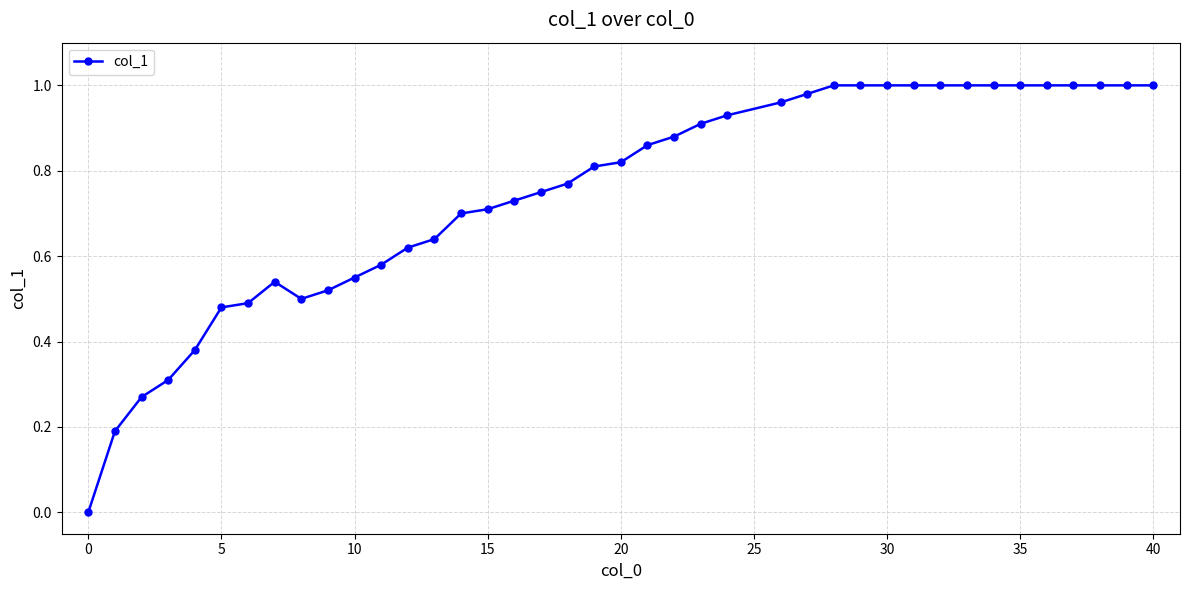

What is the value of the 2nd point from the left?

0.2